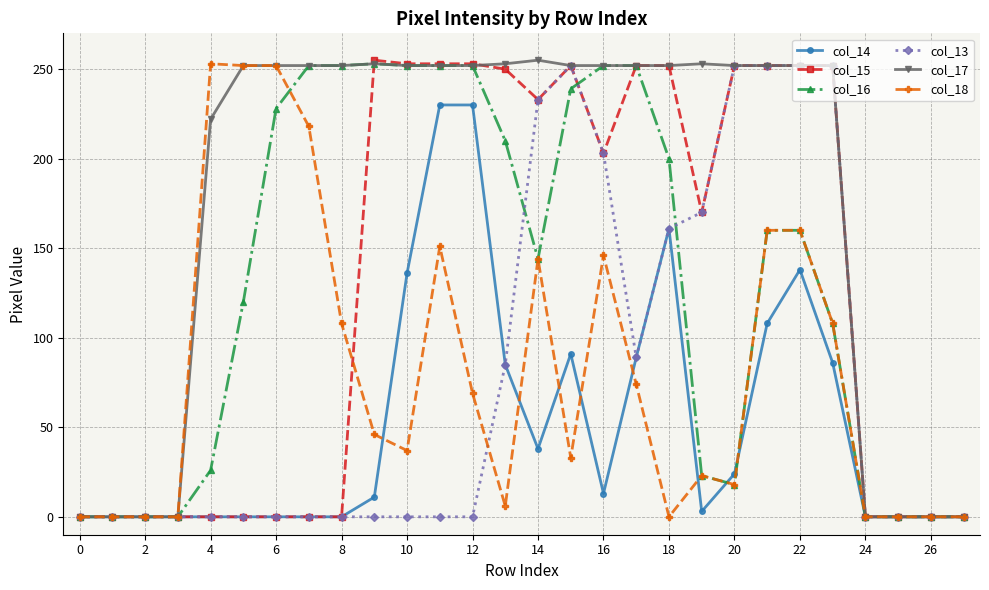

Which series has the largest total across all categories?

col_17